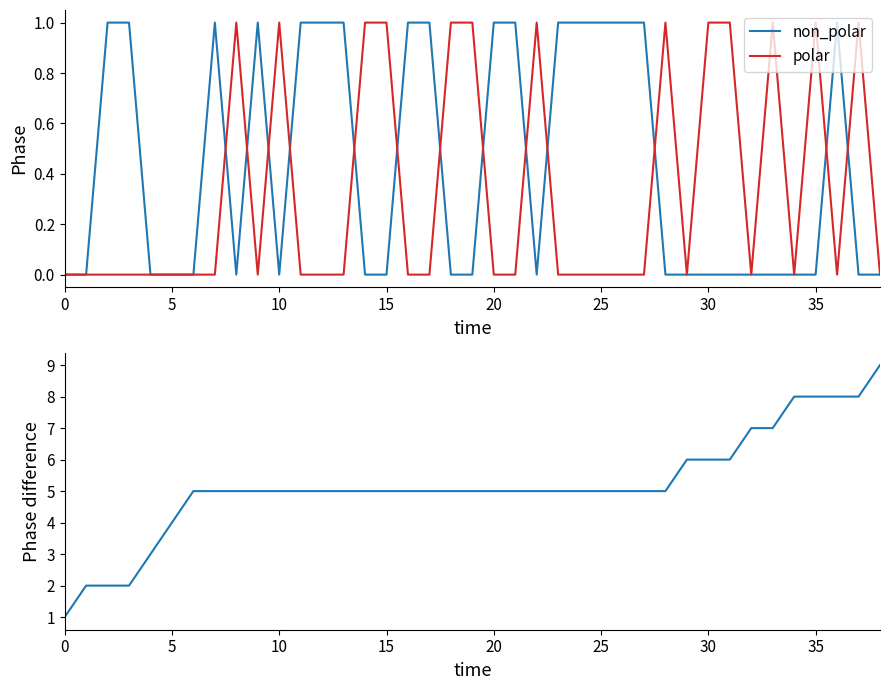

True or false: polar has a value of 0 at 10.

False